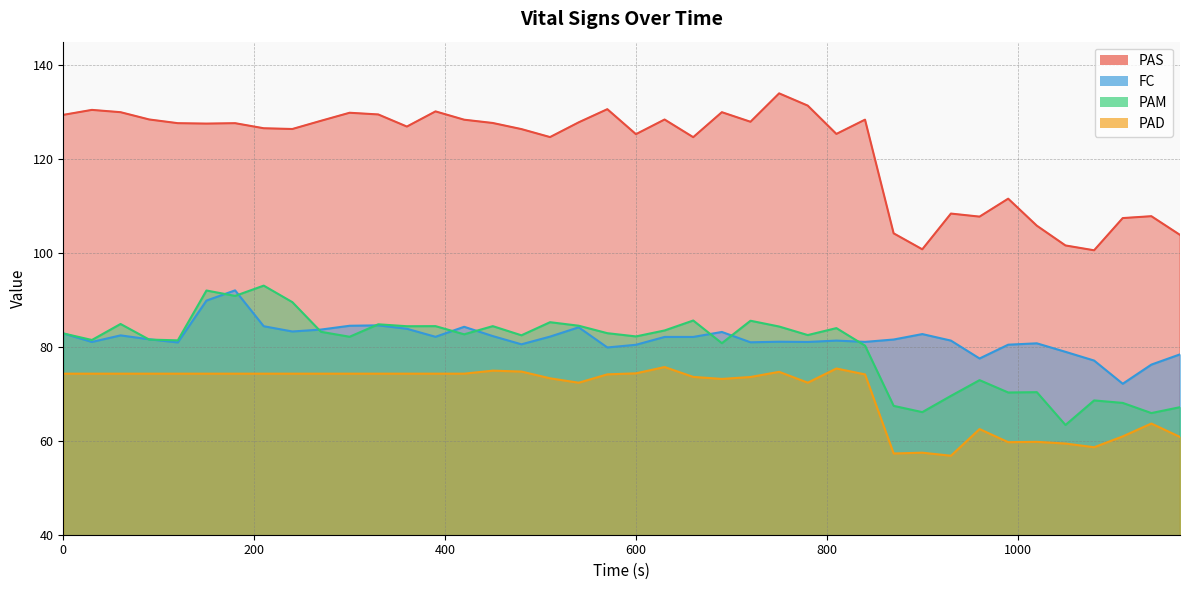

List the labels in order of FC value, smallest first.

1110, 1140, 1080, 960, 1170, 1050, 570, 600, 990, 480, 1020, 120, 720, 30, 780, 840, 750, 810, 930, 870, 90, 630, 660, 390, 510, 450, 60, 900, 0, 690, 240, 270, 360, 540, 420, 210, 300, 330, 150, 180